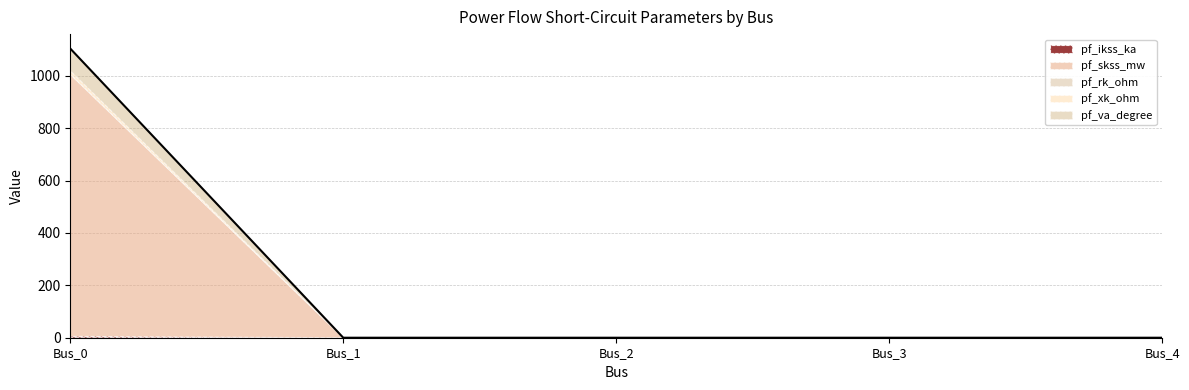

Does the chart have visible grid lines?

Yes